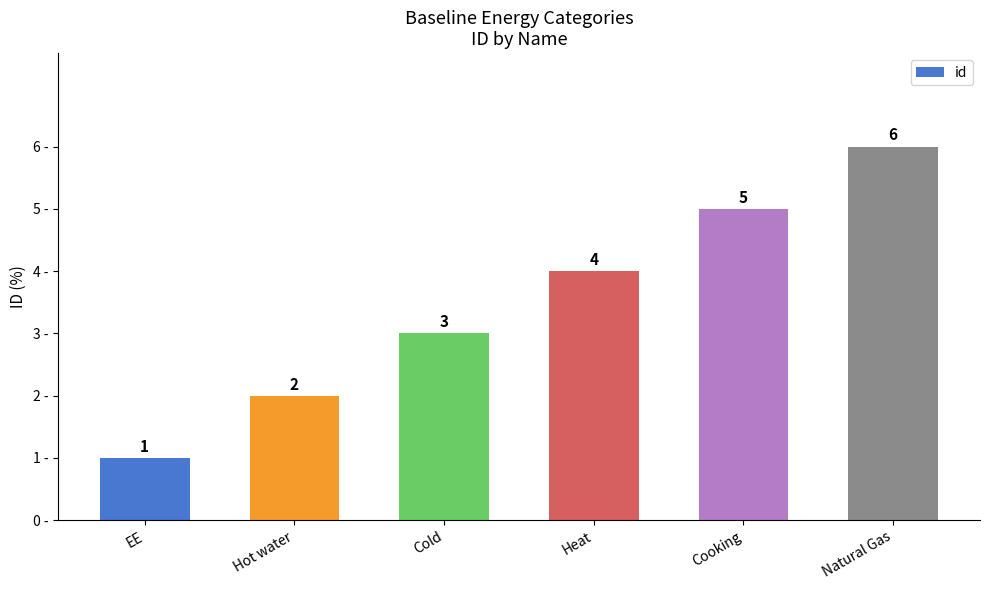

Which category has the lowest value across all series?

EE